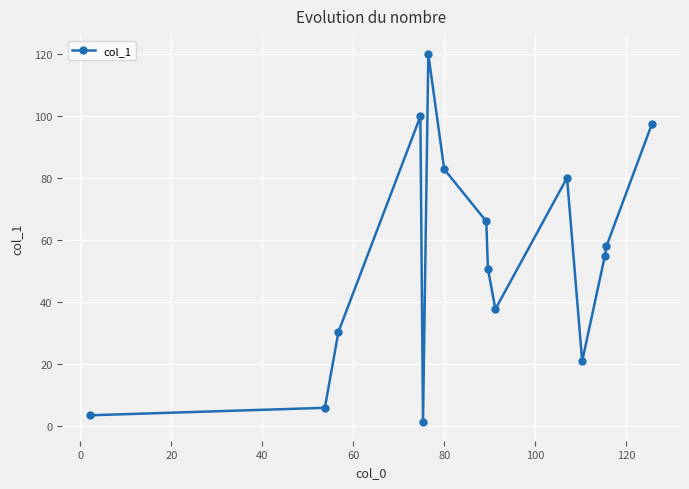

How many points are higher than both their immediate neighbors (excluding endpoints)?

3